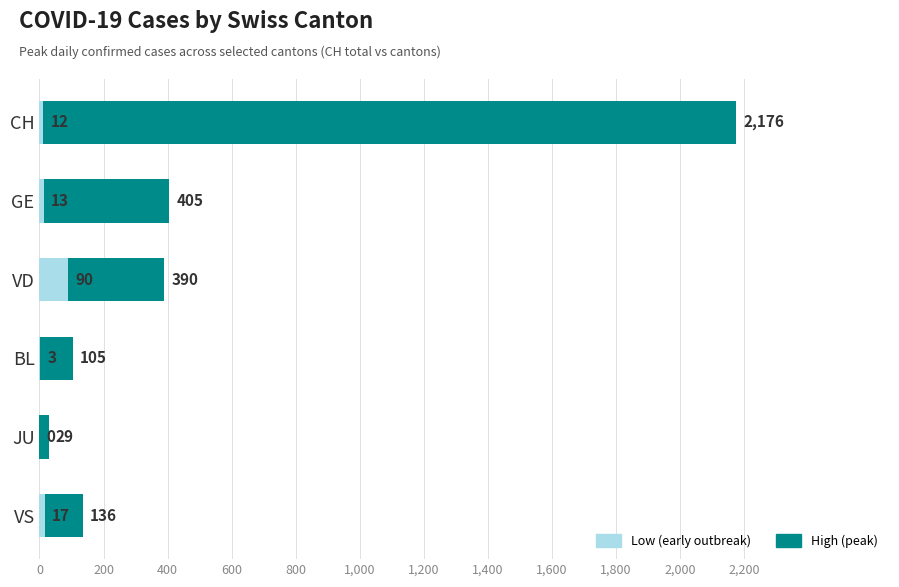

How many values in the Low series are below 13?

3